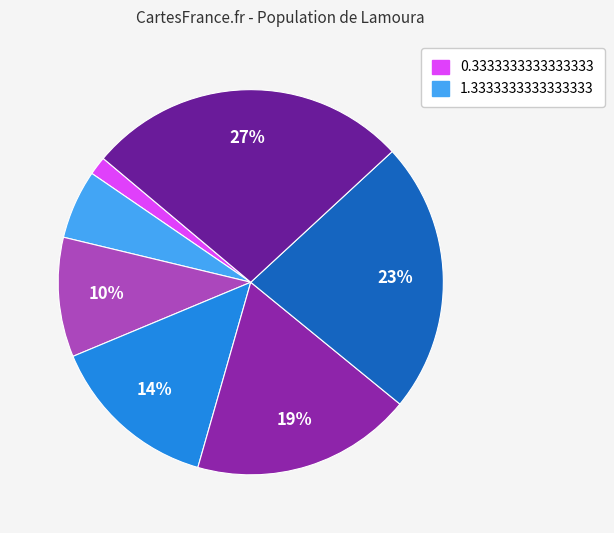

Is there a majority slice in this chart?

No